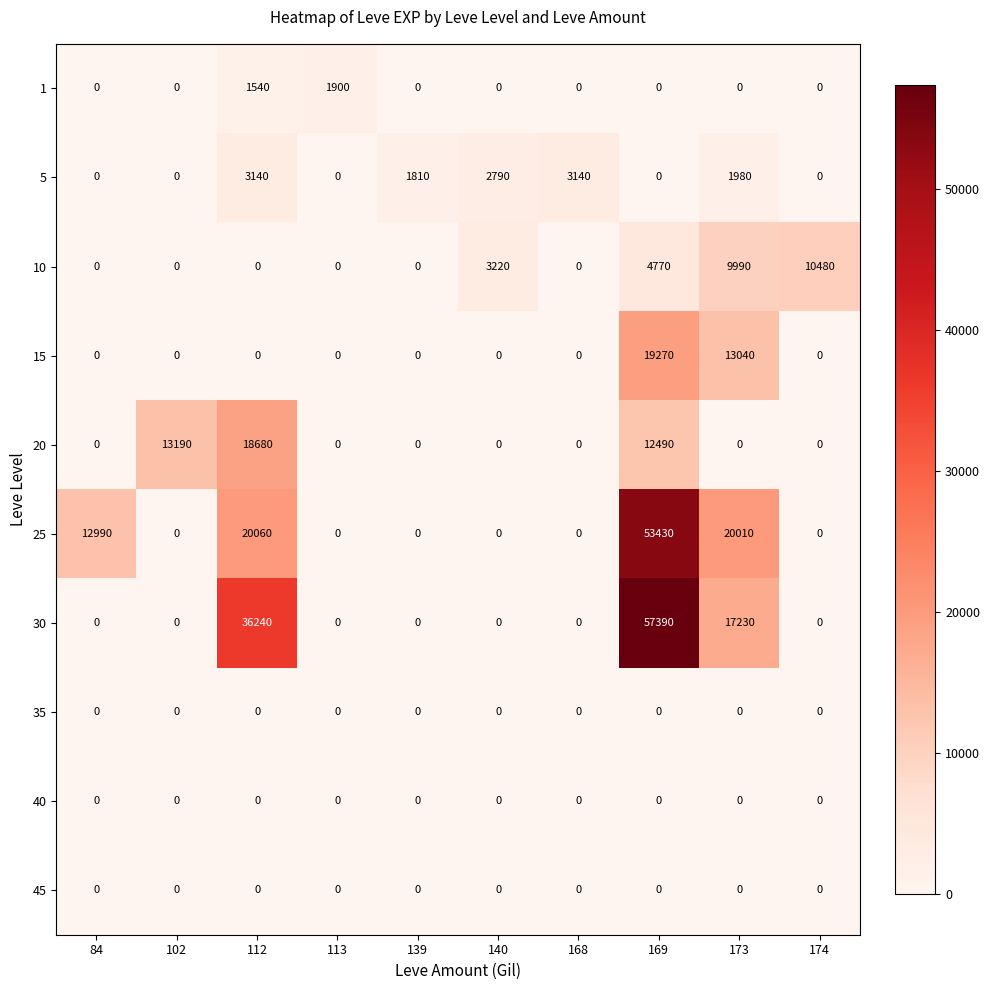

Which series has the largest range (max minus min)?

30